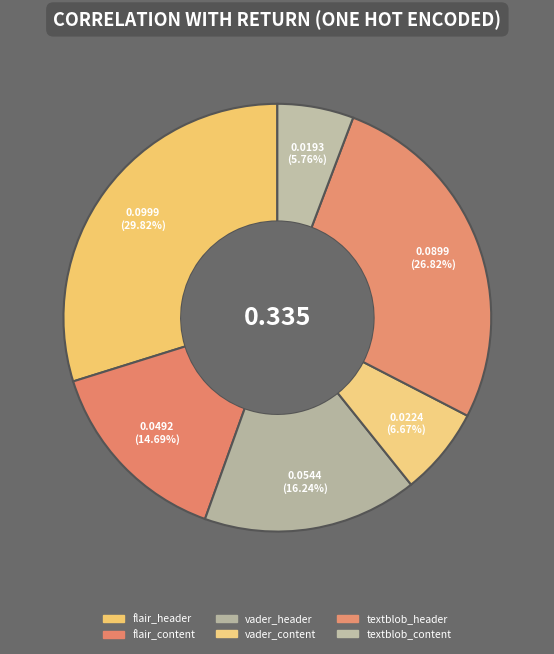

How many segments does this pie chart have?

6